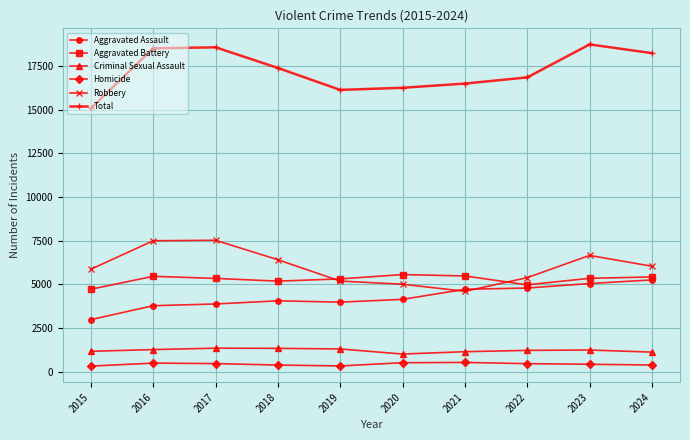

Which series has the largest total across all categories?

Total